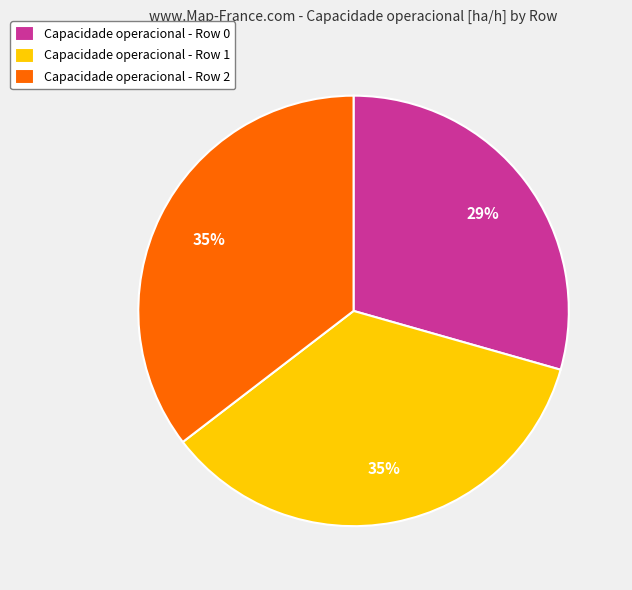

Is the sum of Capacidade operacional - Row 1 and Capacidade operacional - Row 2 greater than half?

Yes